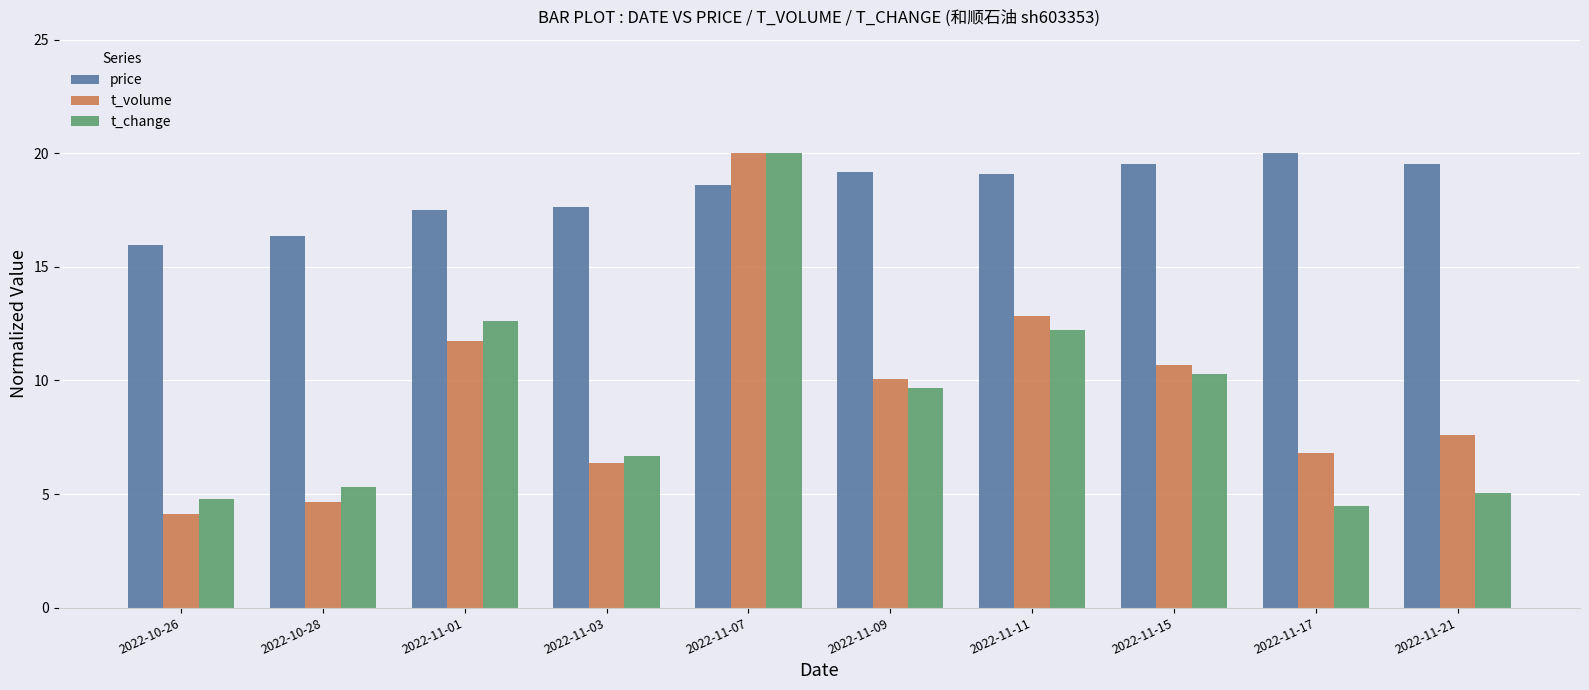

Rank the categories by t_change value from lowest to highest.

2022-11-17, 2022-10-26, 2022-11-21, 2022-10-28, 2022-11-03, 2022-11-09, 2022-11-15, 2022-11-11, 2022-11-01, 2022-11-07